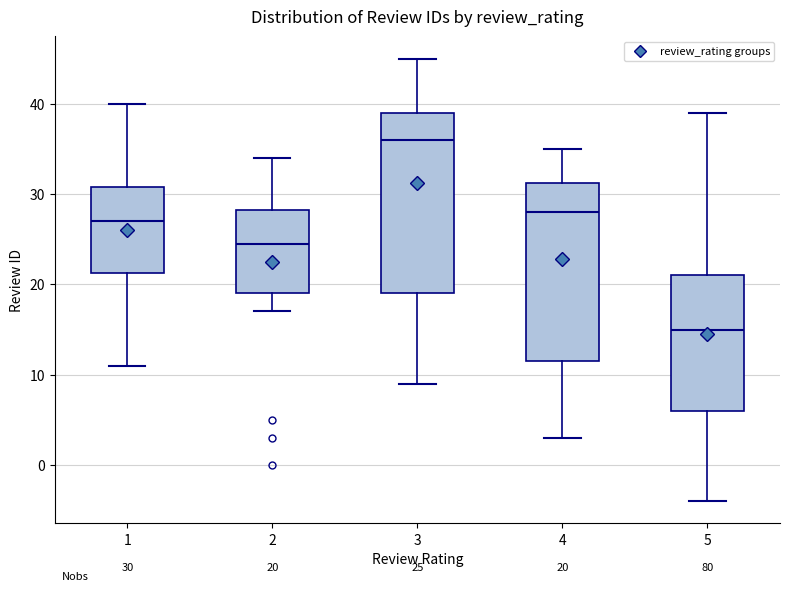

Which box's median line is the highest?

3